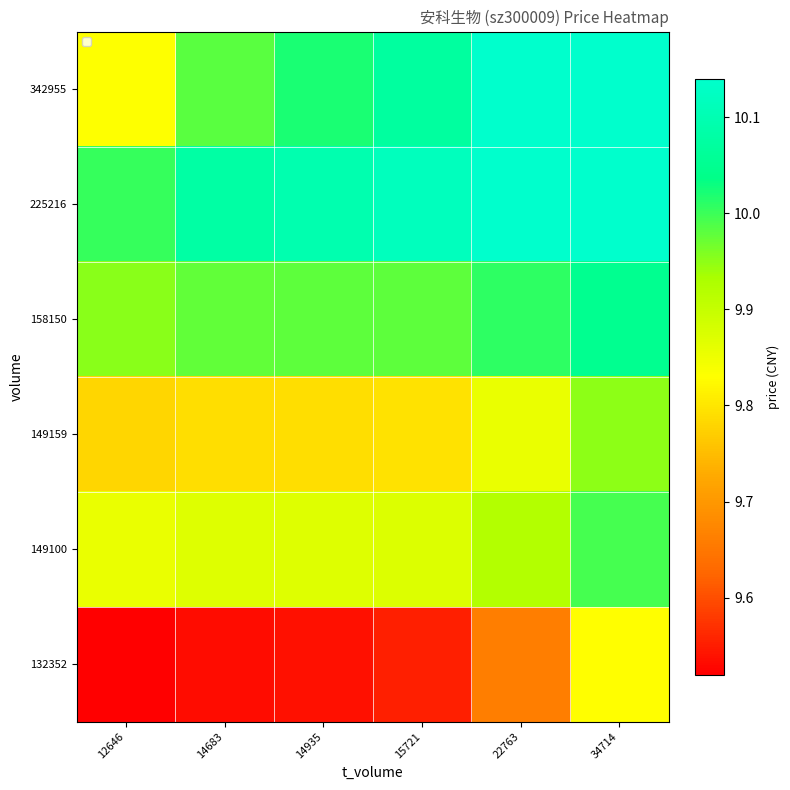

Reading right to left, list all the values displayed in this chart.

342955: 34714=10.1	22763=10.1	15721=10.1	14935=10.0	14683=10.0	12646=9.8
225216: 34714=10.1	22763=10.1	15721=10.1	14935=10.1	14683=10.1	12646=10.0
158150: 34714=10.1	22763=10.0	15721=10.0	14935=10.0	14683=10.0	12646=10.0
149159: 34714=10.0	22763=9.9	15721=9.8	14935=9.8	14683=9.8	12646=9.8
149100: 34714=10.0	22763=9.9	15721=9.9	14935=9.9	14683=9.9	12646=9.9
132352: 34714=9.8	22763=9.7	15721=9.6	14935=9.5	14683=9.5	12646=9.5